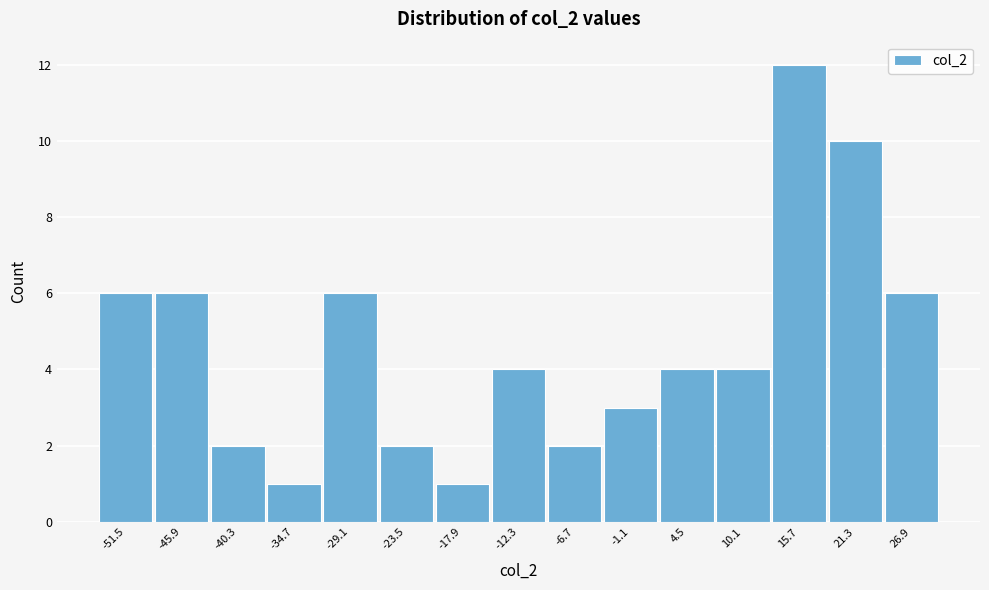

Reading left to right, extract all data points from this chart.

6	6	2	1	6	2	1	4	2	3	4	4	12	10	6